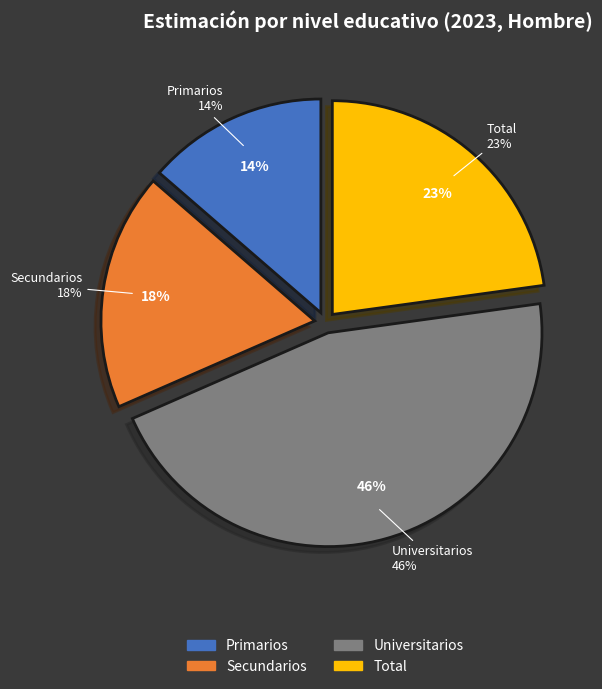

What percentage is the Total slice, to the nearest percent?

23%